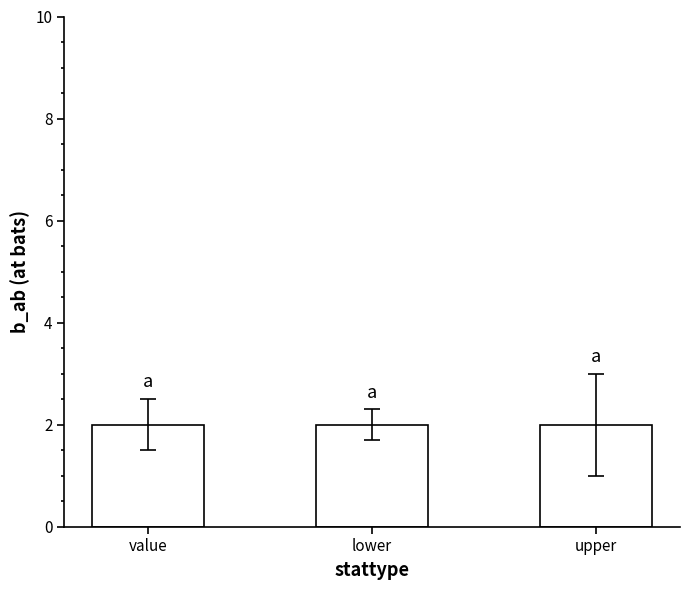

List the labels in order of b_seq value, largest first.

value, lower, upper